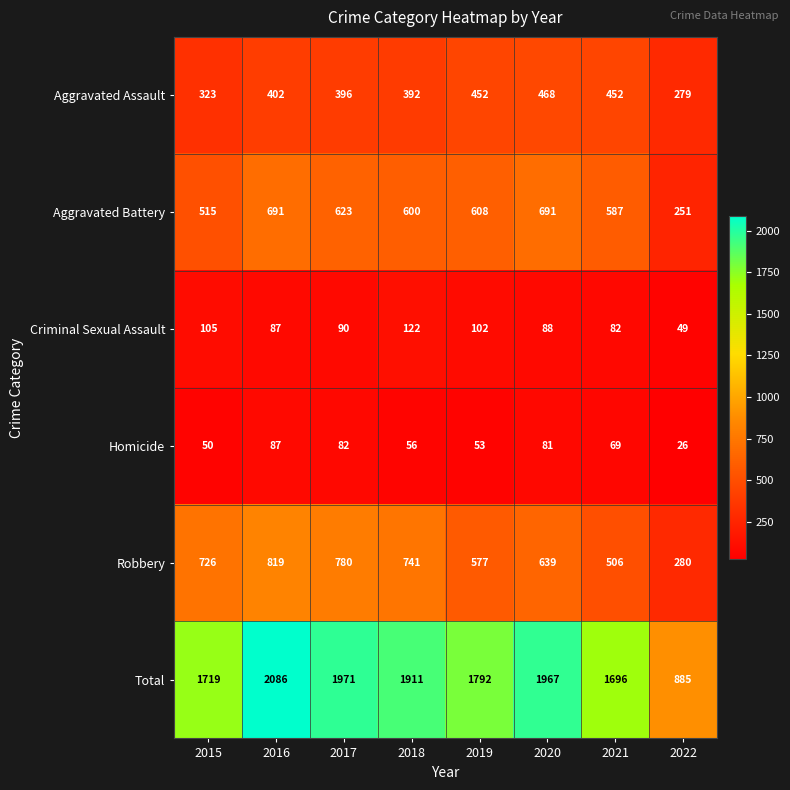

The value of Aggravated Battery at 2016 is 691. True or false?

True